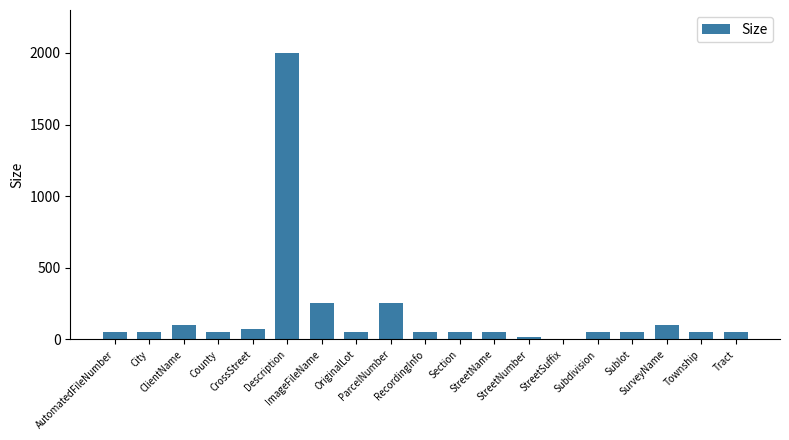

What is the sum of all values?

3354